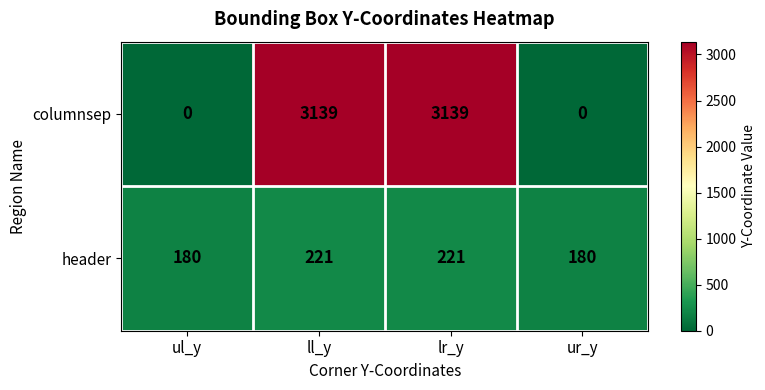

What is the difference between the highest and lowest values at ll_y?

2918